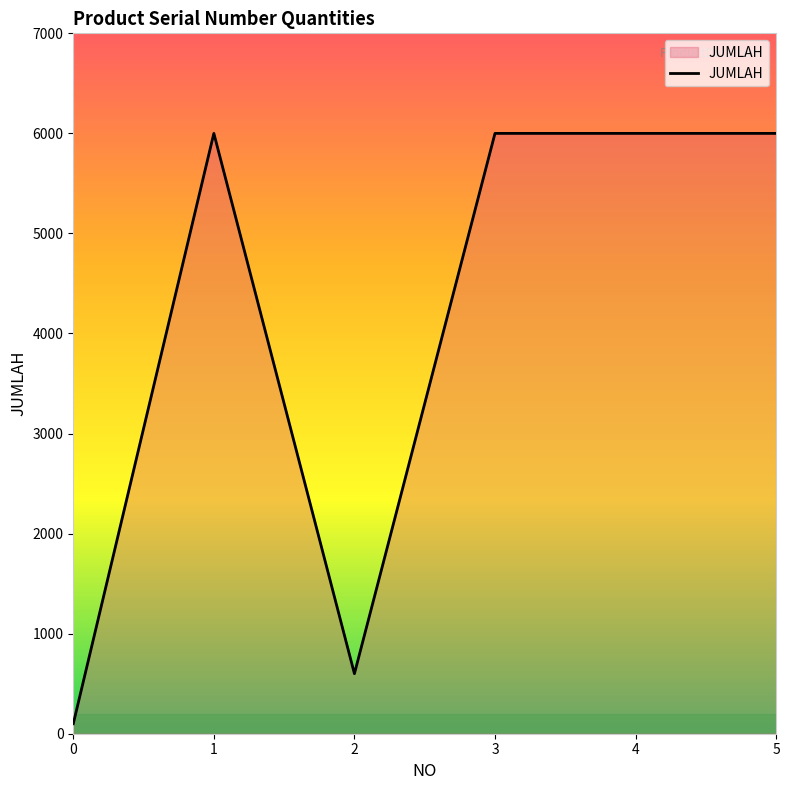

Reading right to left, transcribe all the data shown in this chart.

5=6000	4=6000	3=6000	2=600	1=6000	0=100